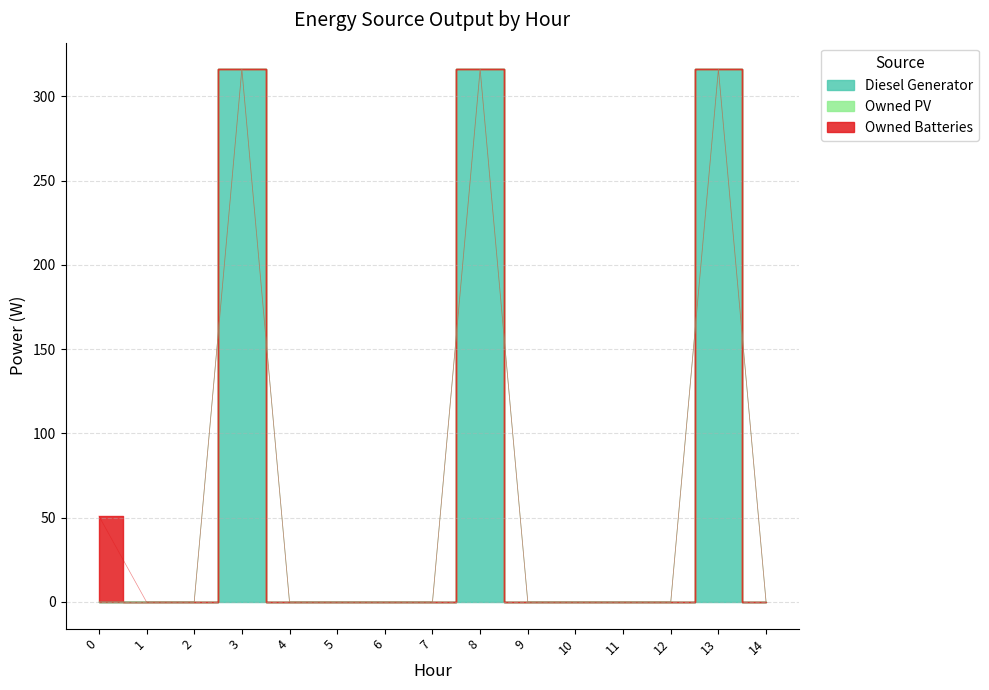

Rank the categories by Owned Batteries value from highest to lowest.

0, 1, 2, 3, 4, 5, 6, 7, 8, 9, 10, 11, 12, 13, 14